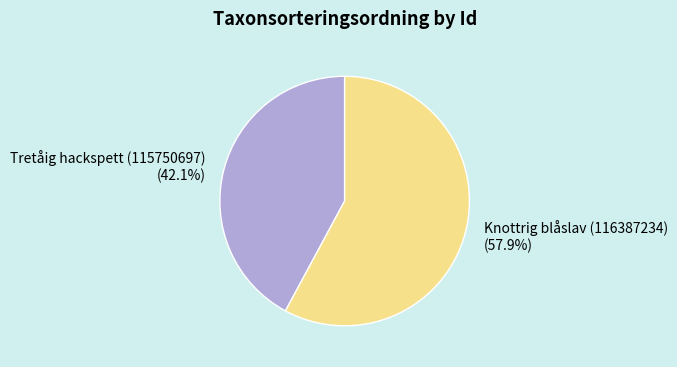

To the nearest percent, what percentage of the pie is Tretåig hackspett (115750697)?

42%